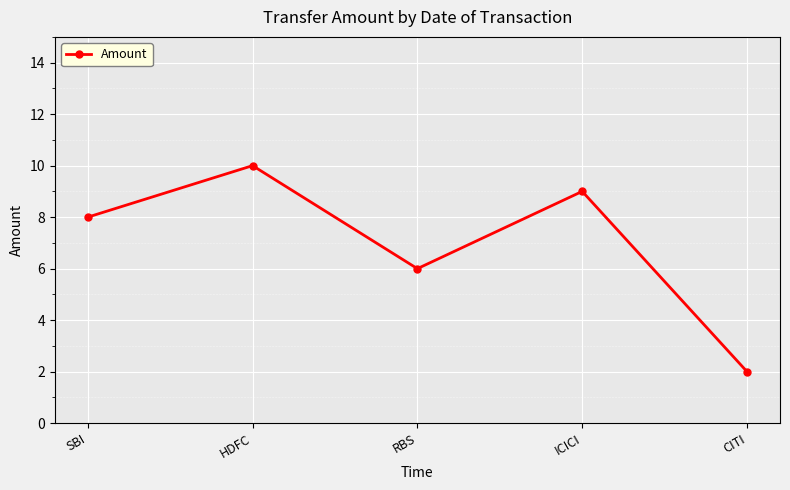

What is the minimum value shown in the chart?

2